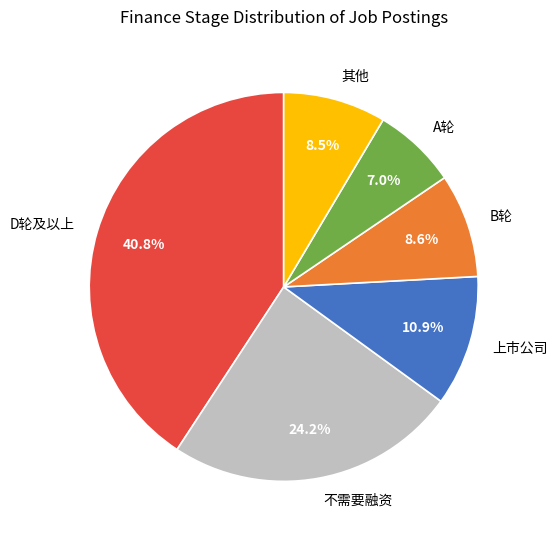

Between A轮 and D轮及以上, which is larger?

D轮及以上